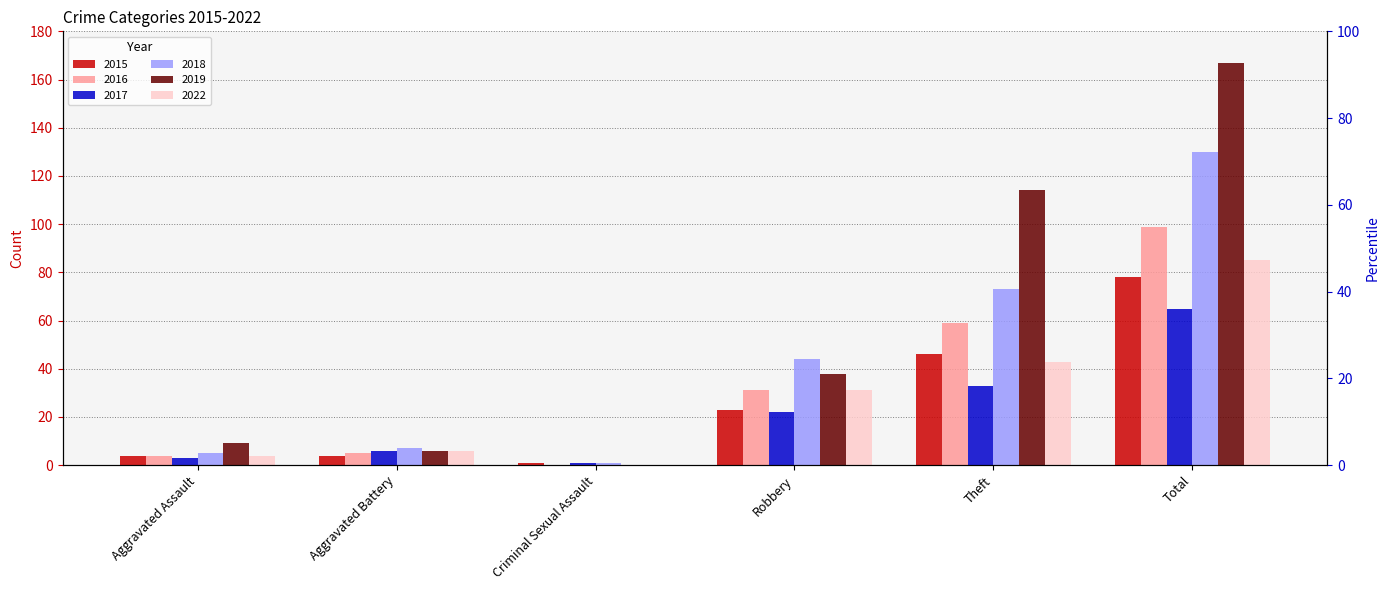

Between Aggravated Battery and Criminal Sexual Assault, which series saw the biggest shift?

2018